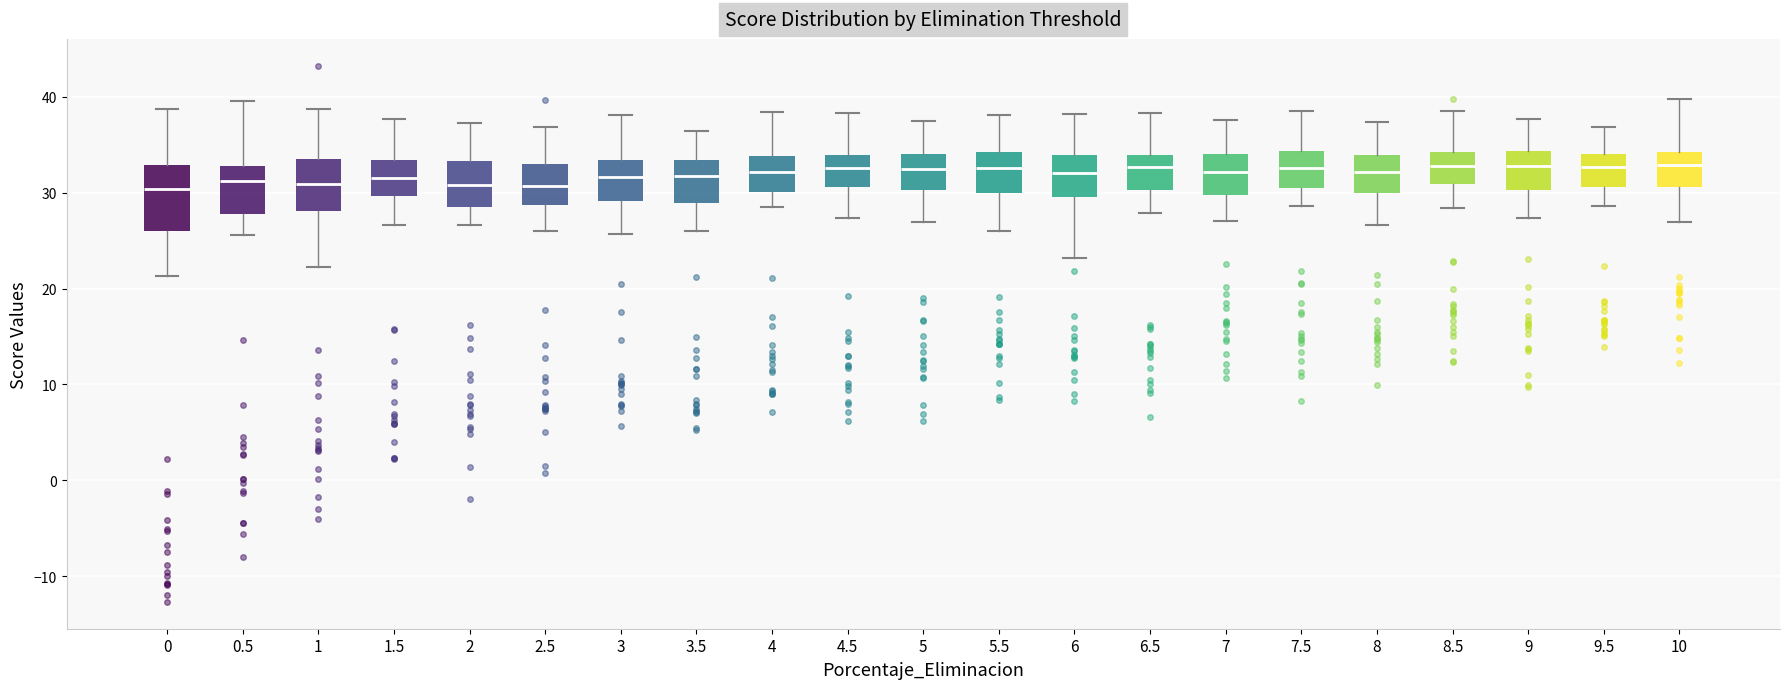

Which box is the tallest, from its lower edge to its upper edge?

0